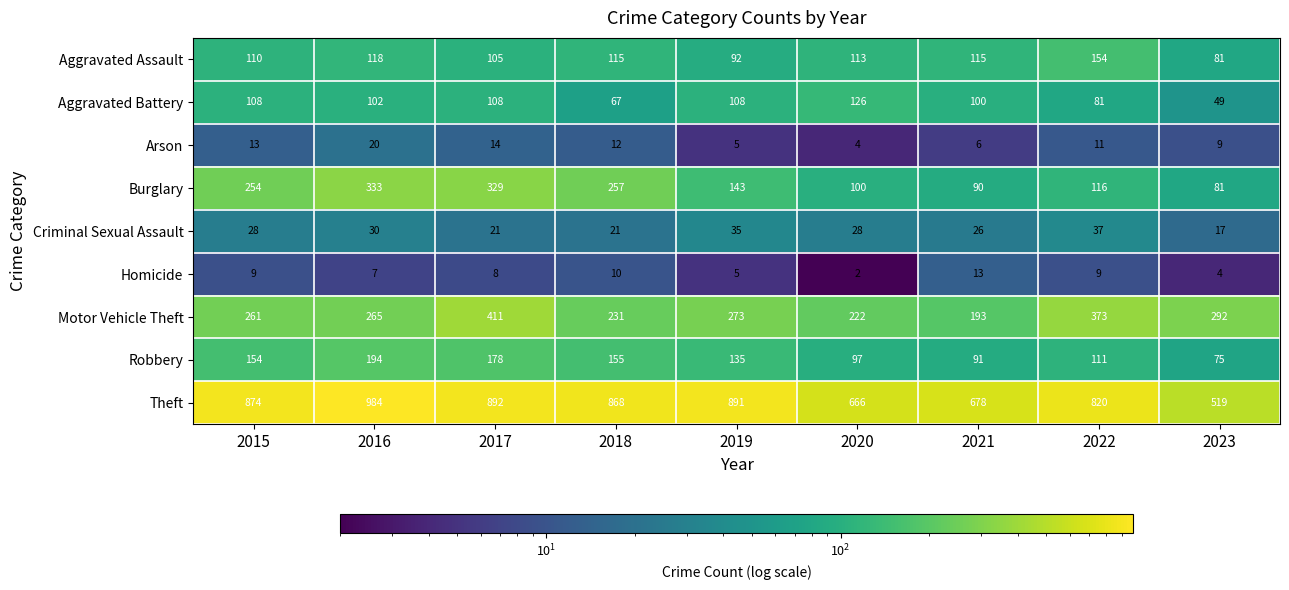

At which label does Aggravated Battery first exceed 102?

2015